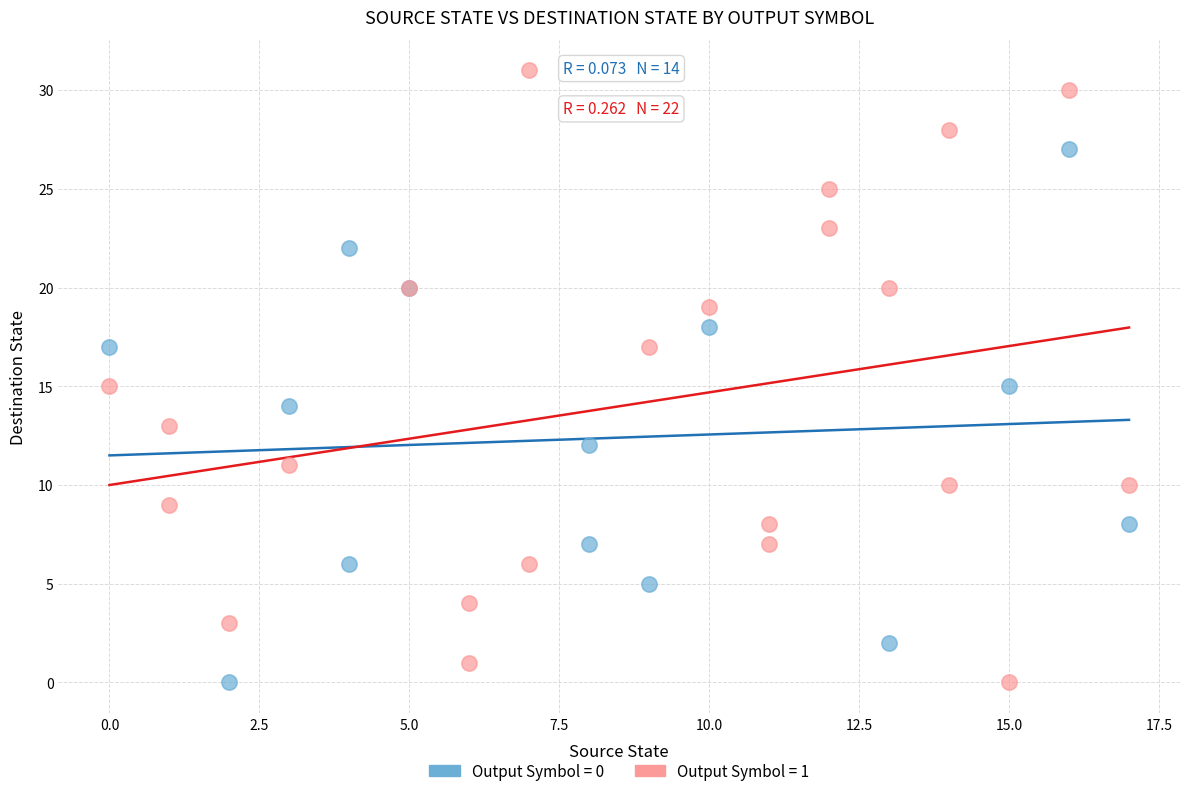

Which series contains the highest Y value?

Output Symbol = 1